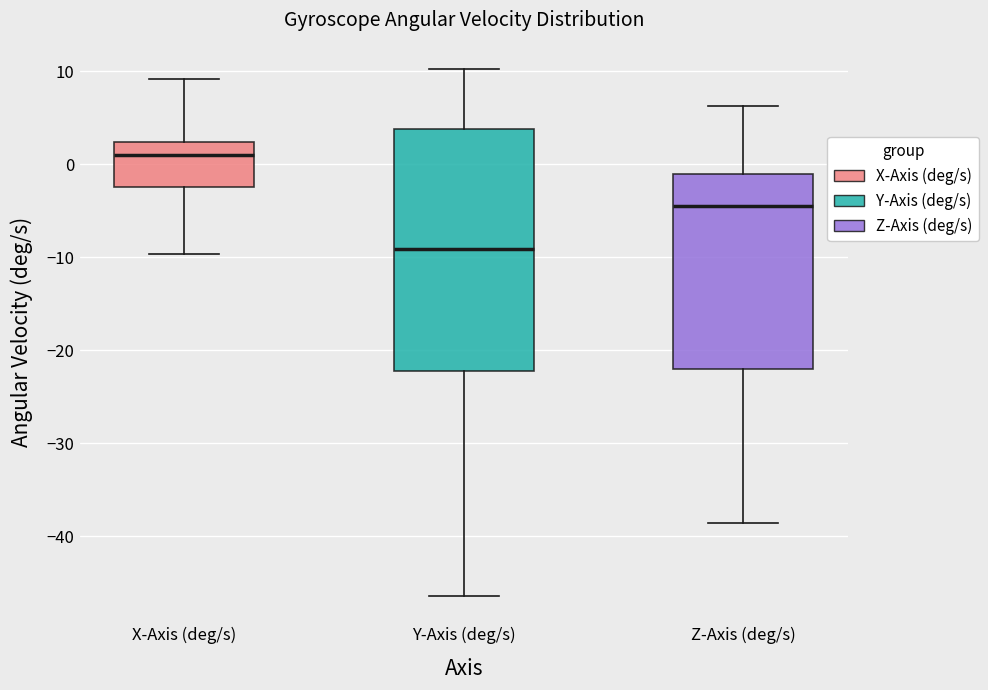

Which box's median line is the highest?

X-Axis (deg/s)